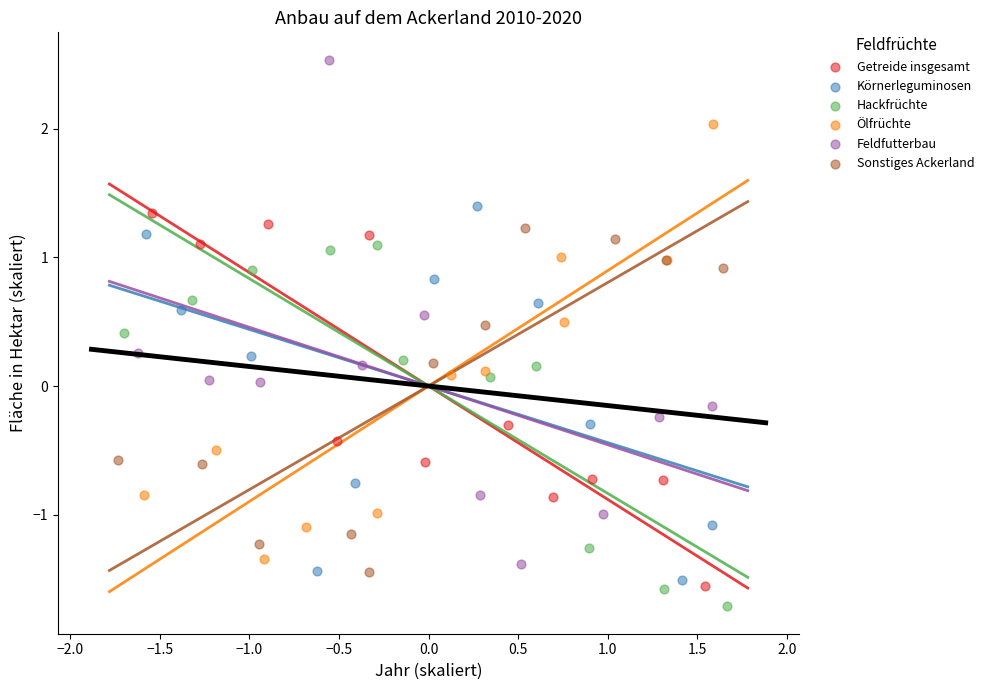

Which series has the largest Y range (max minus min)?

Feldfutterbau